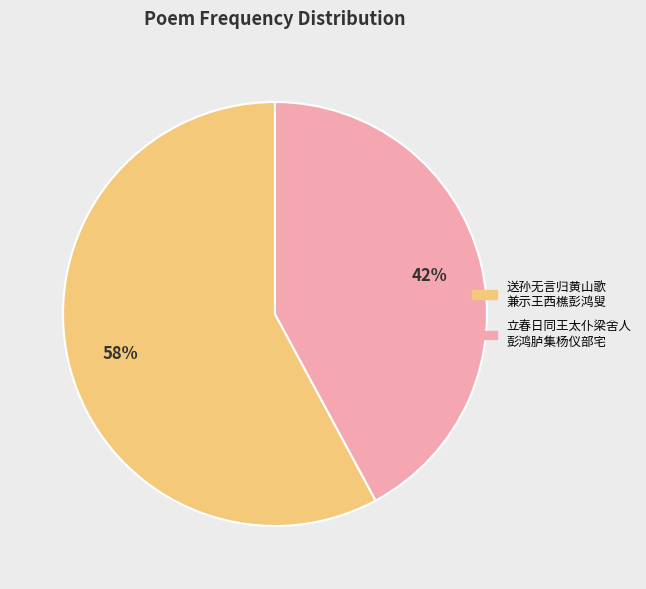

To the nearest percent, what portion does 送孙无言归黄山歌 兼示王西樵彭鸿叟 represent?

58%